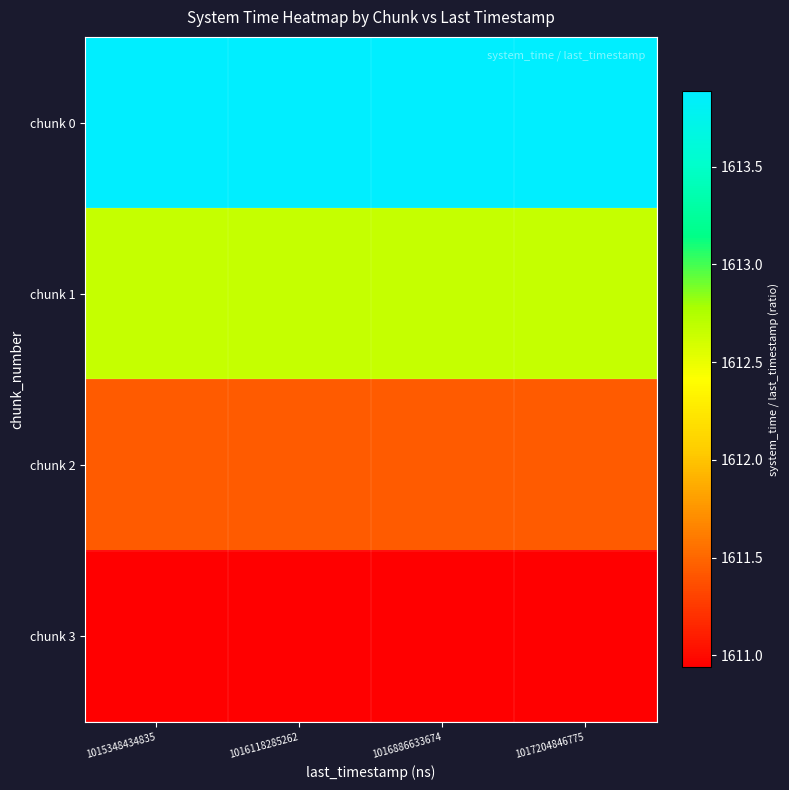

What is the total value across all series at 1016118285262?

6448.9